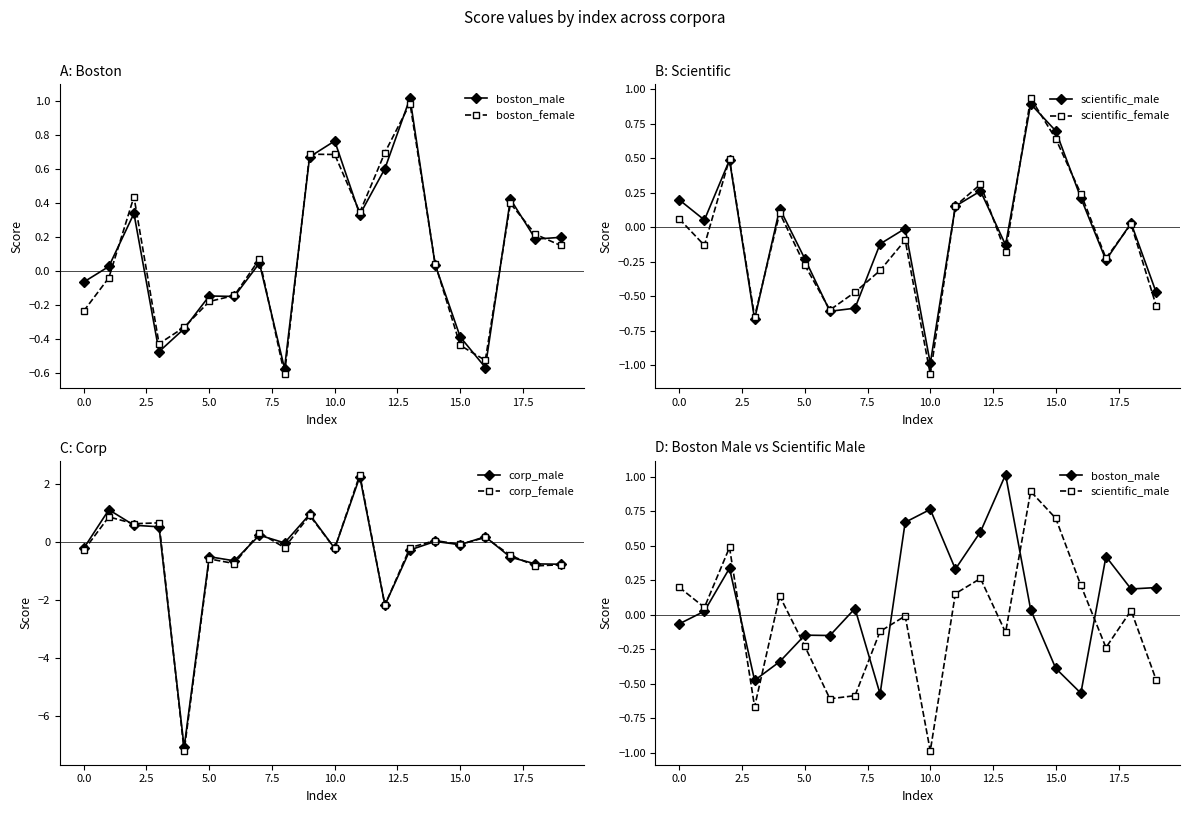

At which category is the sum across all series the highest?

11